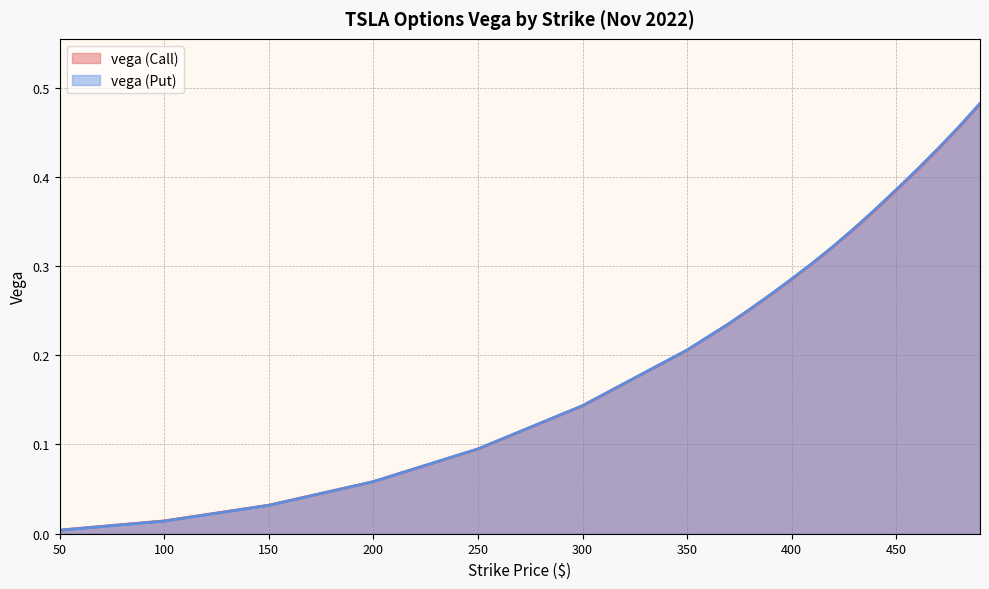

At which category is the sum across all series the highest?

490